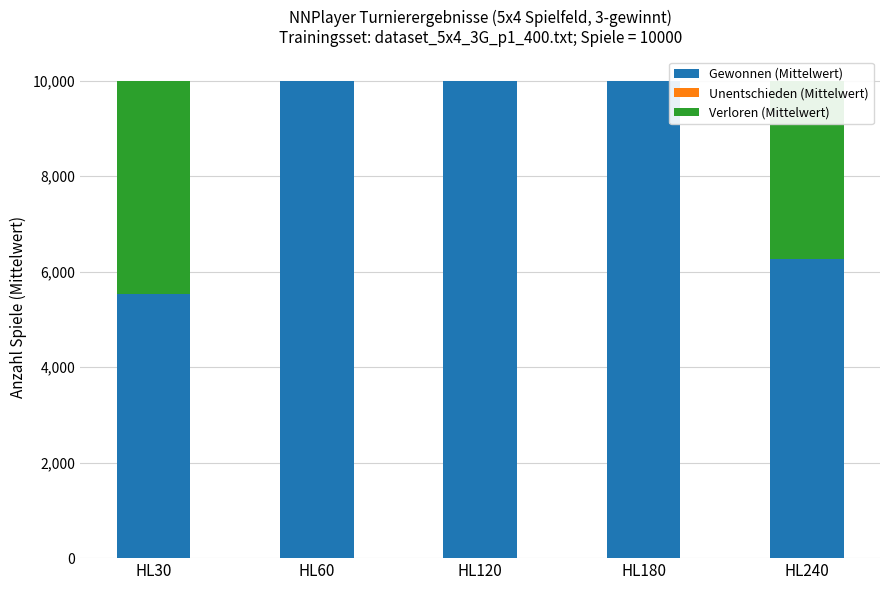

What is the total value across all series at HL30?

10000.0